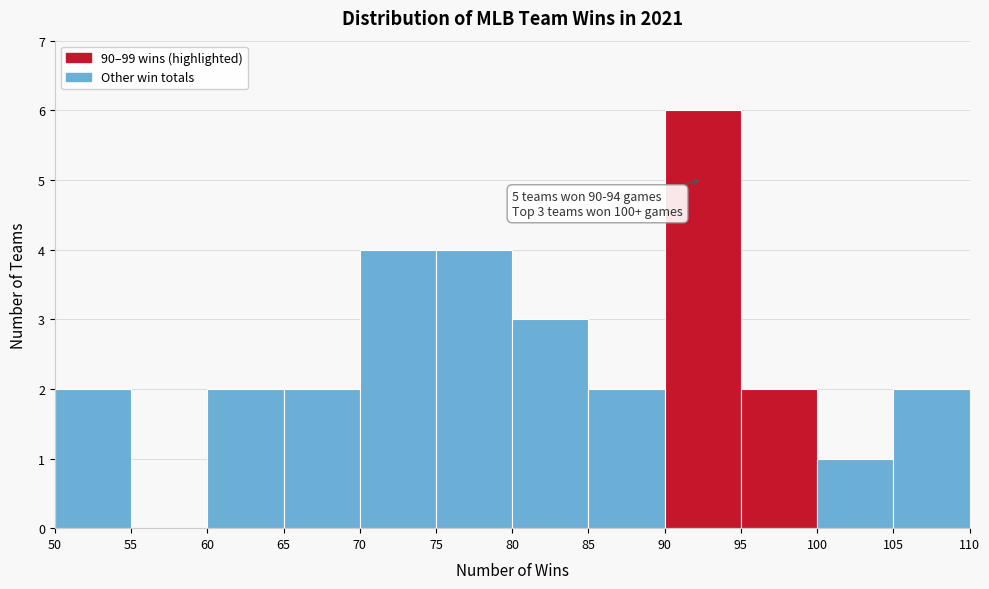

Over which range of the x-axis is the bar tallest?

90 to 95